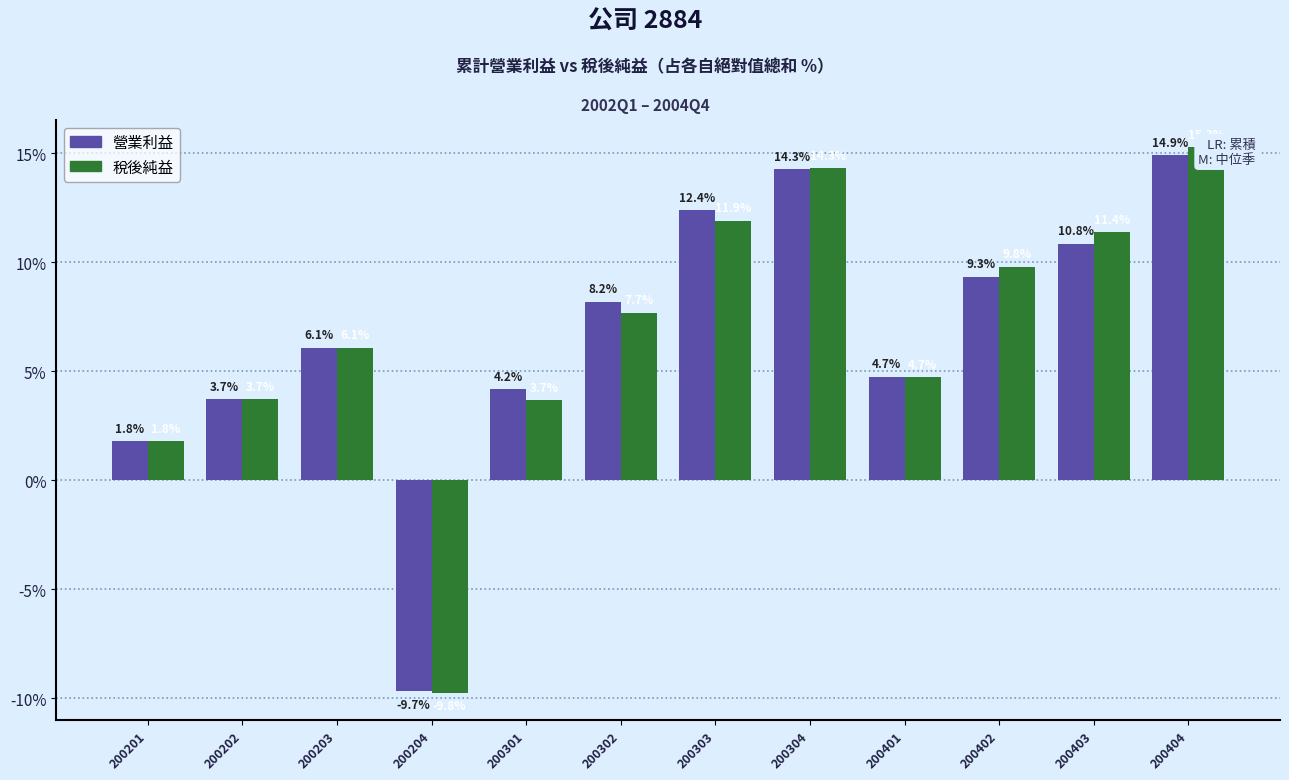

At 200301, list the series in order from smallest to largest.

稅後純益, 營業利益